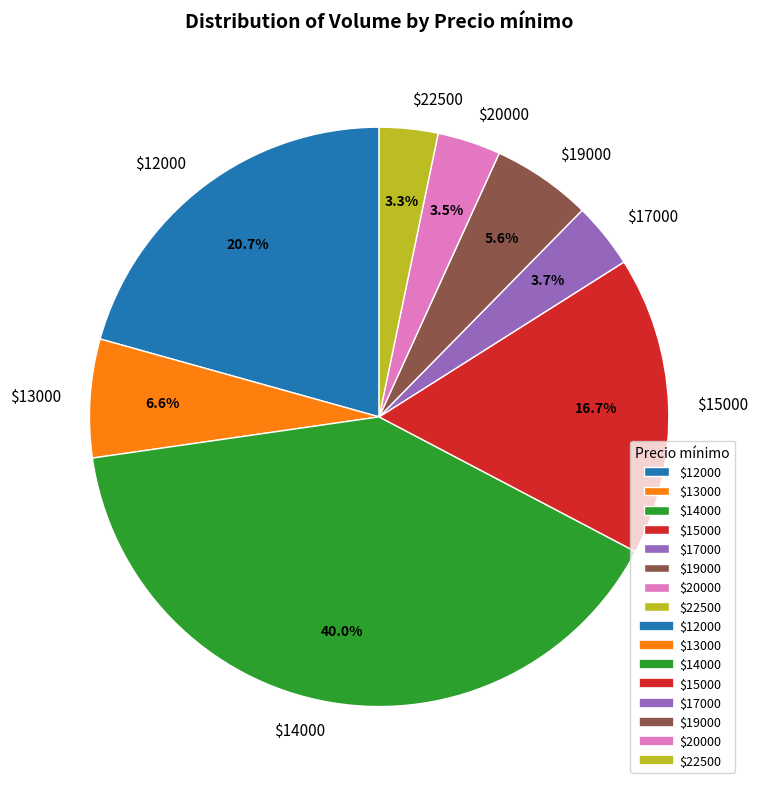

Does any single category account for the majority?

No